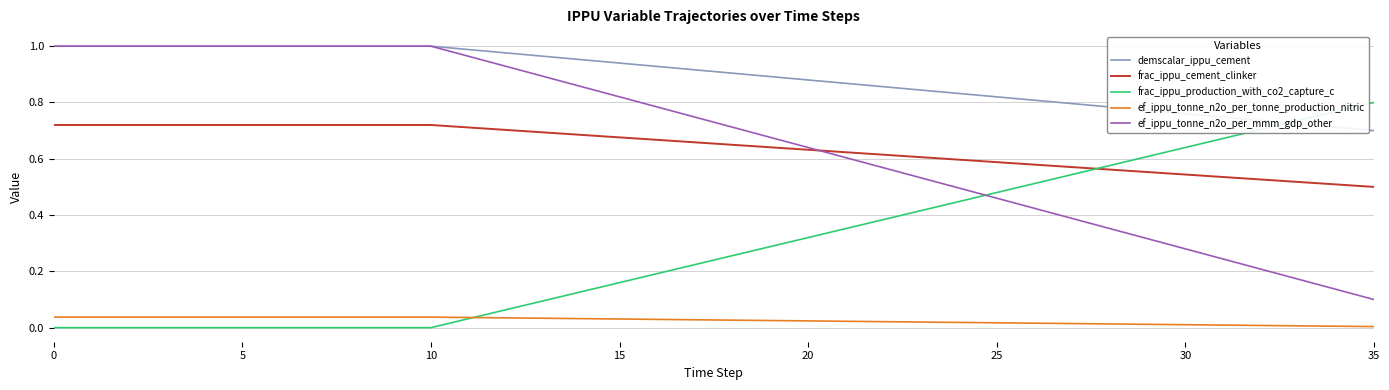

Which series has the largest range (max minus min)?

ef_ippu_tonne_n2o_per_mmm_gdp_other